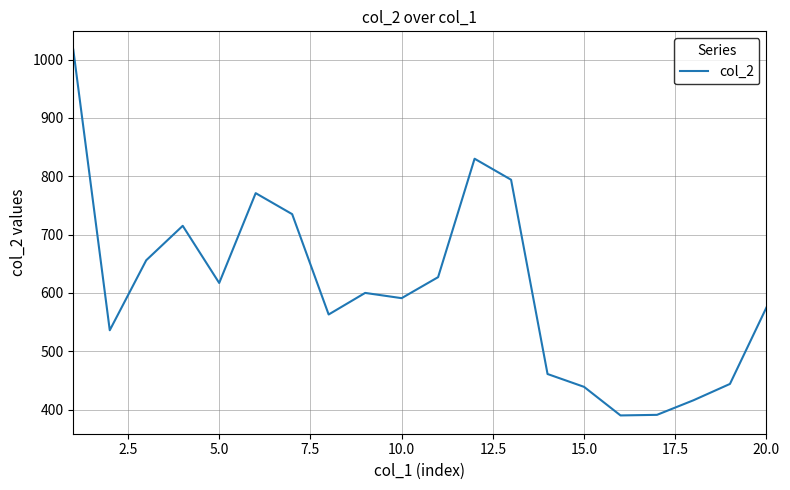

True or false: there are more than 0 points higher than both neighbors.

True